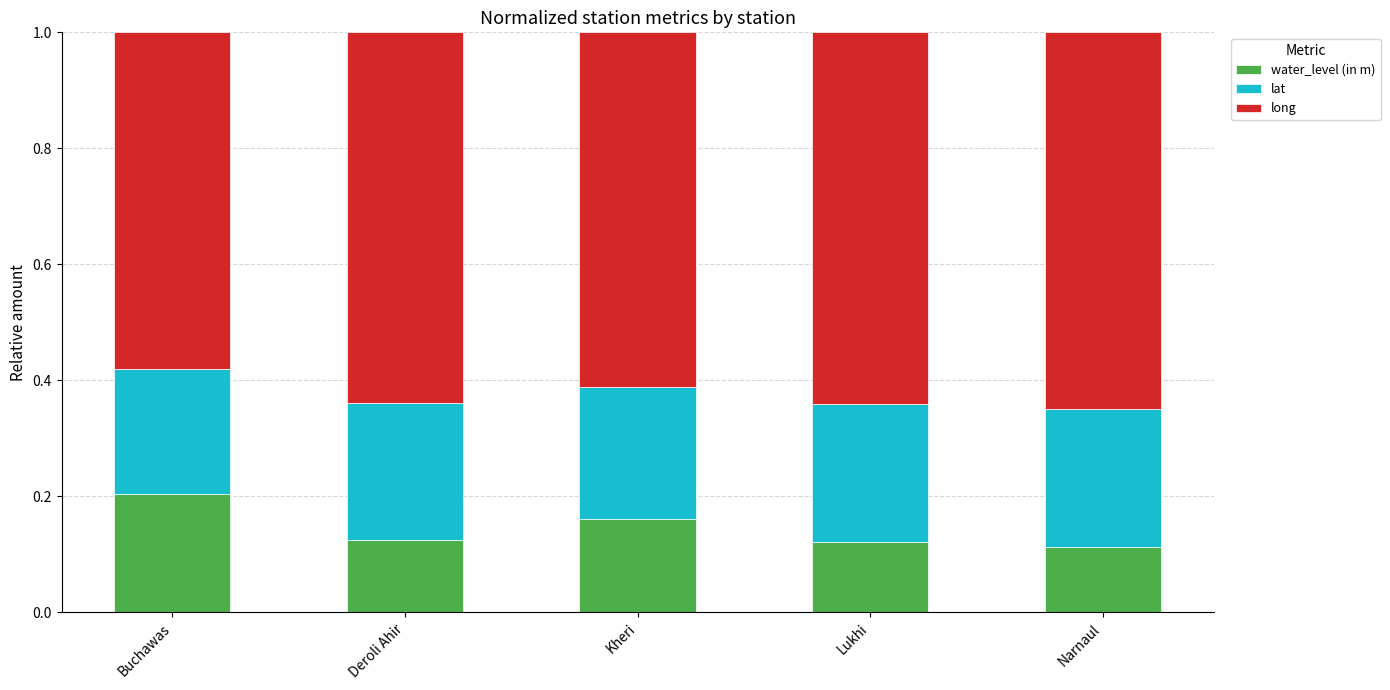

Is it true that water_level (in m) equals 0.2 at Kheri?

True